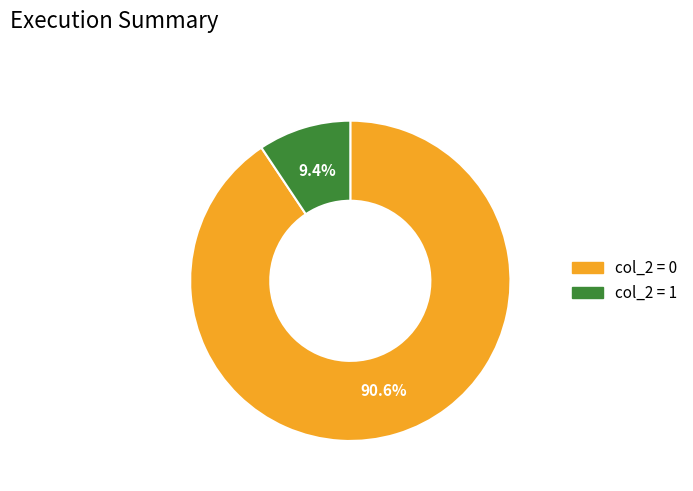

Is there a majority slice in this chart?

Yes